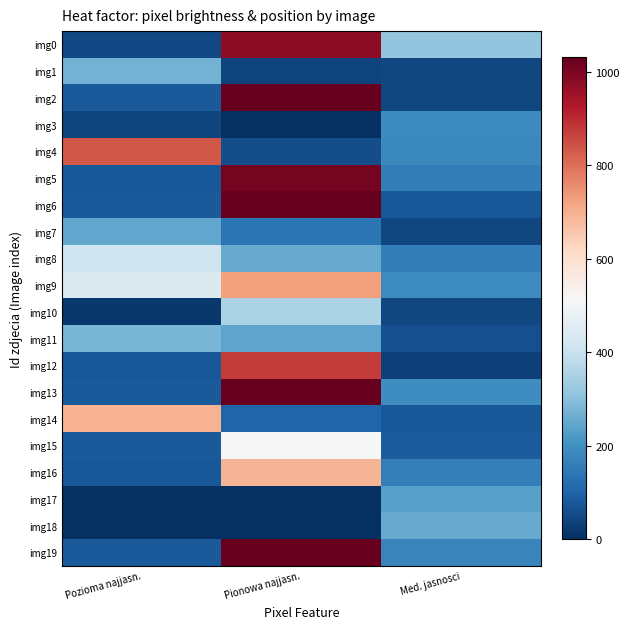

Which category has the highest value across all series?

Pionowa najjasn.